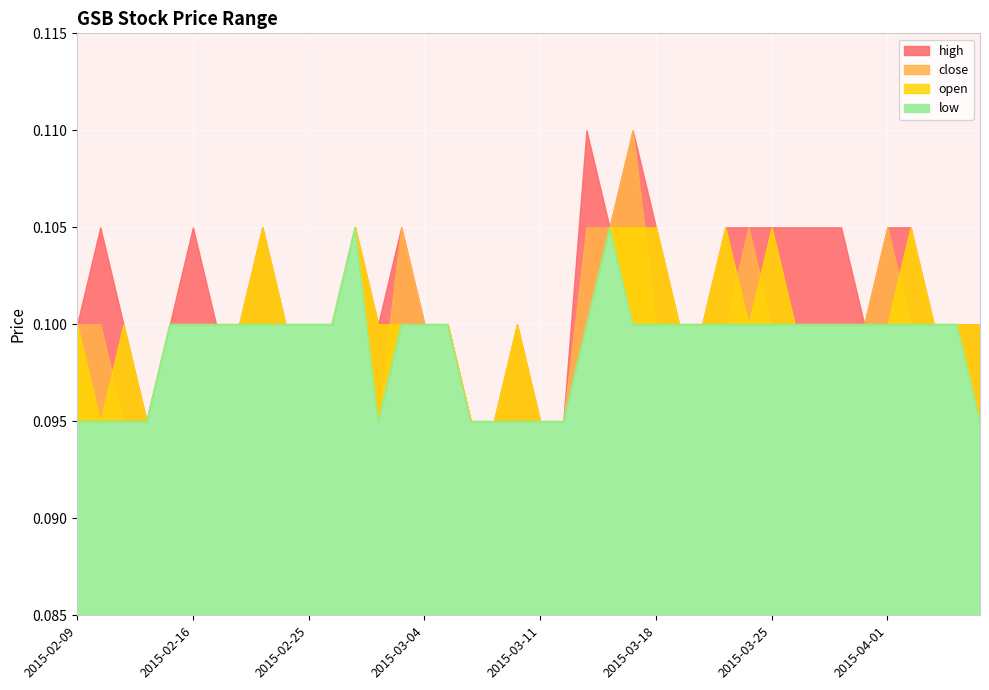

Which series has the largest total across all categories?

high